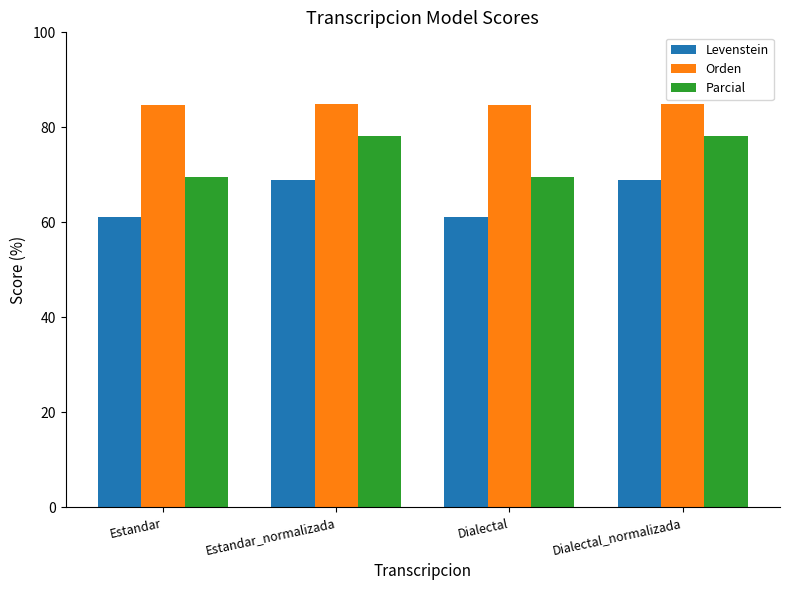

At Dialectal, list the series in order from largest to smallest.

Orden, Parcial, Levenstein